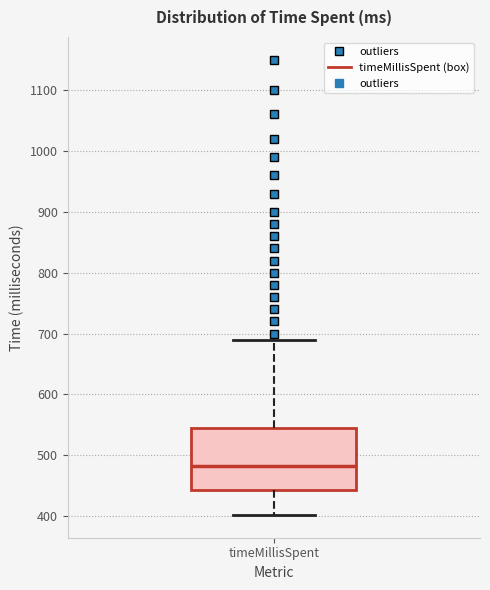

Transcribe this box plot: give where the median line is, the range the box spans, and where the two whiskers end, as read against the y-axis. The values are not printed on the chart, so give them approximately, as read against the axis.

median 480, box 440 to 550, whiskers 400 to 690